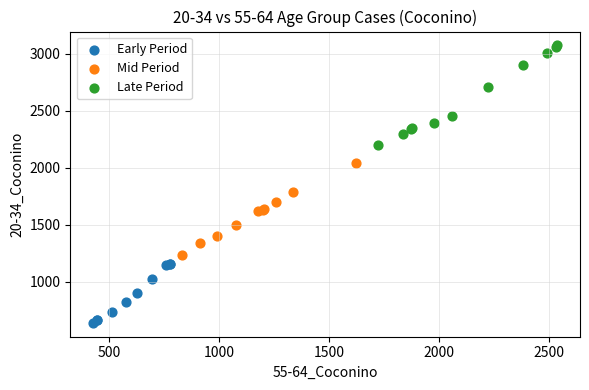

Which series reaches the minimum Y coordinate?

Early Period